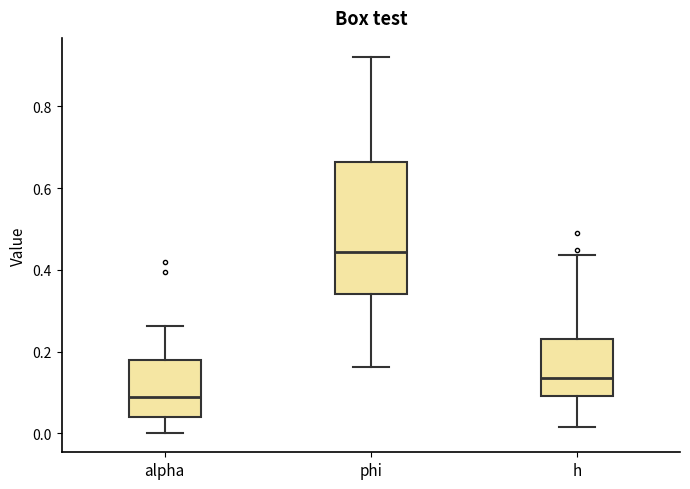

Comparing the boxes themselves (not the whiskers), which one is the tallest?

phi